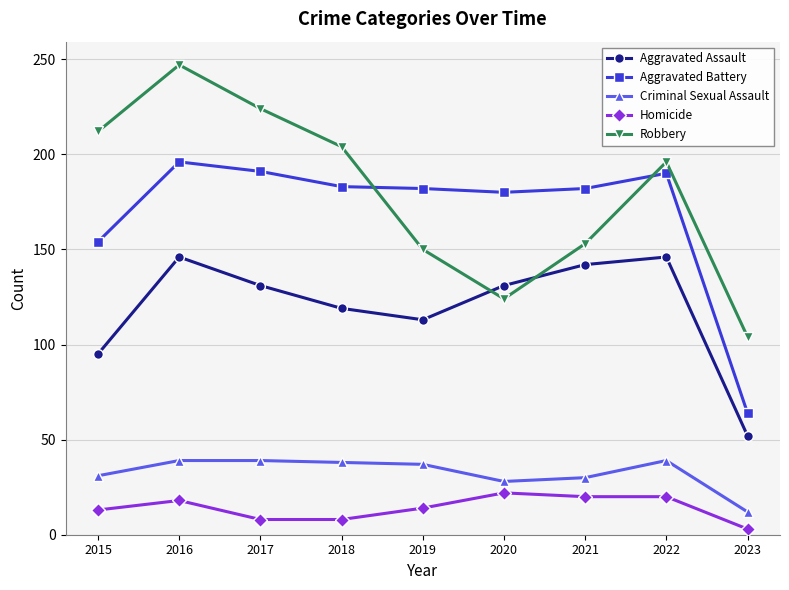

Rank the series by their maximum value, from highest to lowest.

Robbery, Aggravated Battery, Aggravated Assault, Criminal Sexual Assault, Homicide